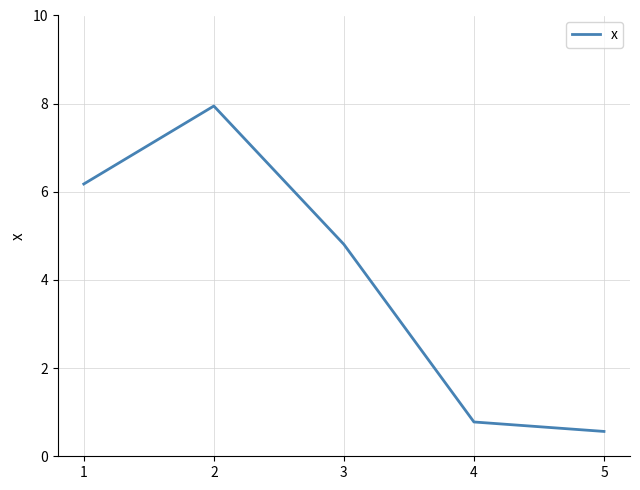

The chart shows a value of 4.8 at 3. True or false?

True